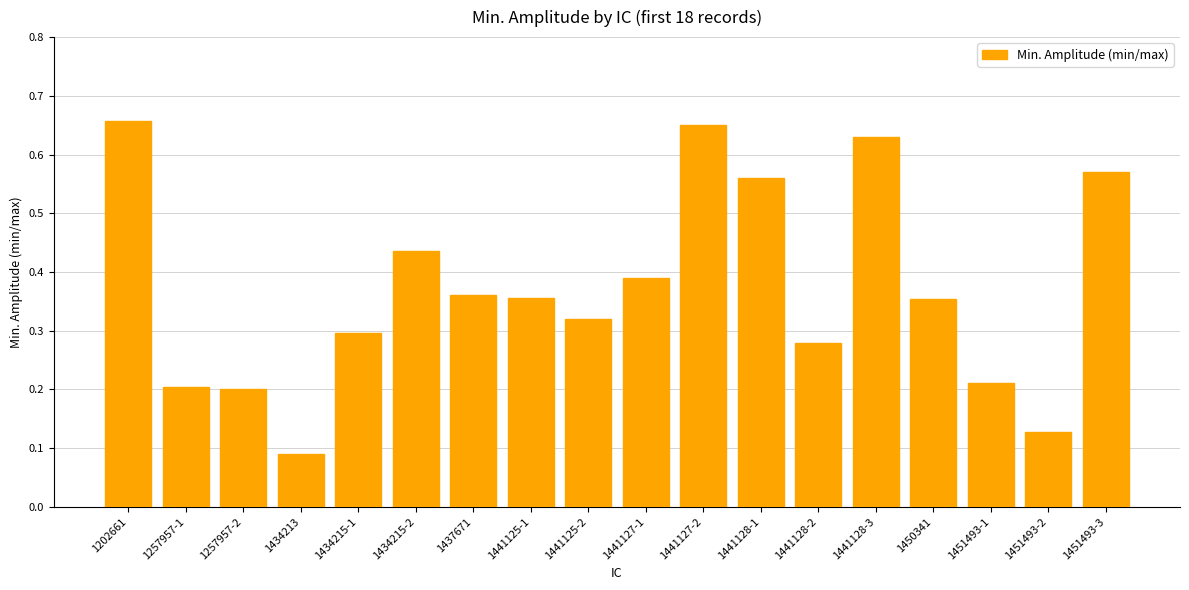

Are the bars grouped side by side (vs. stacked)?

No